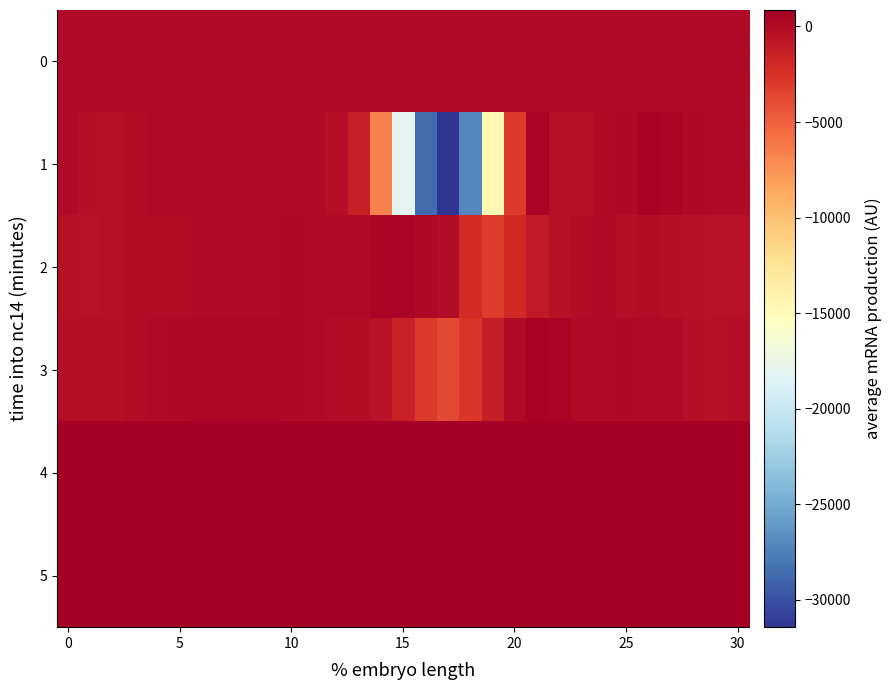

Which category has the lowest value across all series?

17